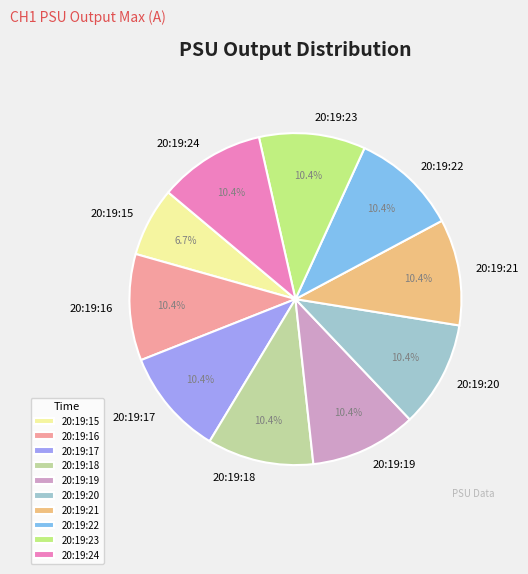

Combined, what portion of the pie is 20:19:18 and 20:19:19?

20.7%